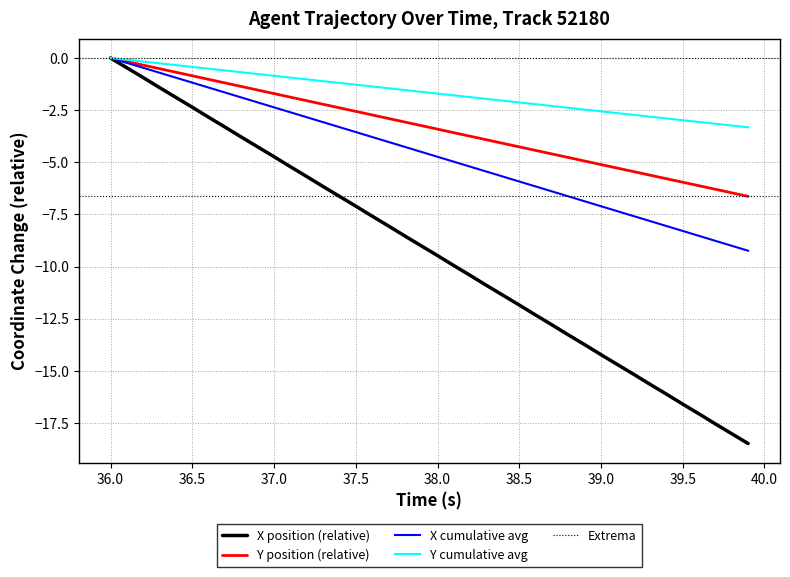

The Y position (relative) series shows -5.6 at 38.5. True or false?

False